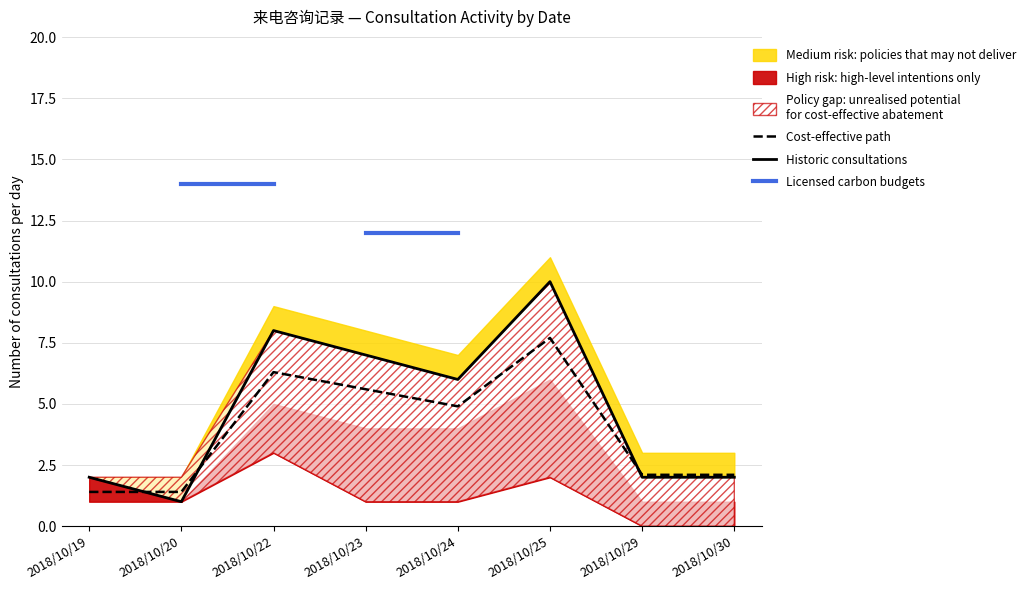

What is the minimum value for Cost-effective path?

1.4